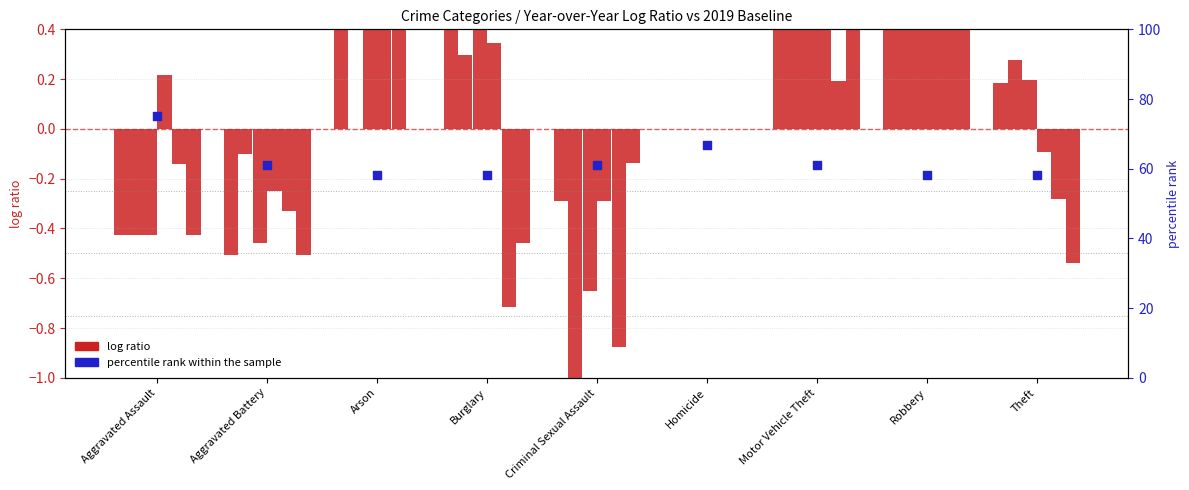

Which series contains the highest Y value?

percentile rank within the sample